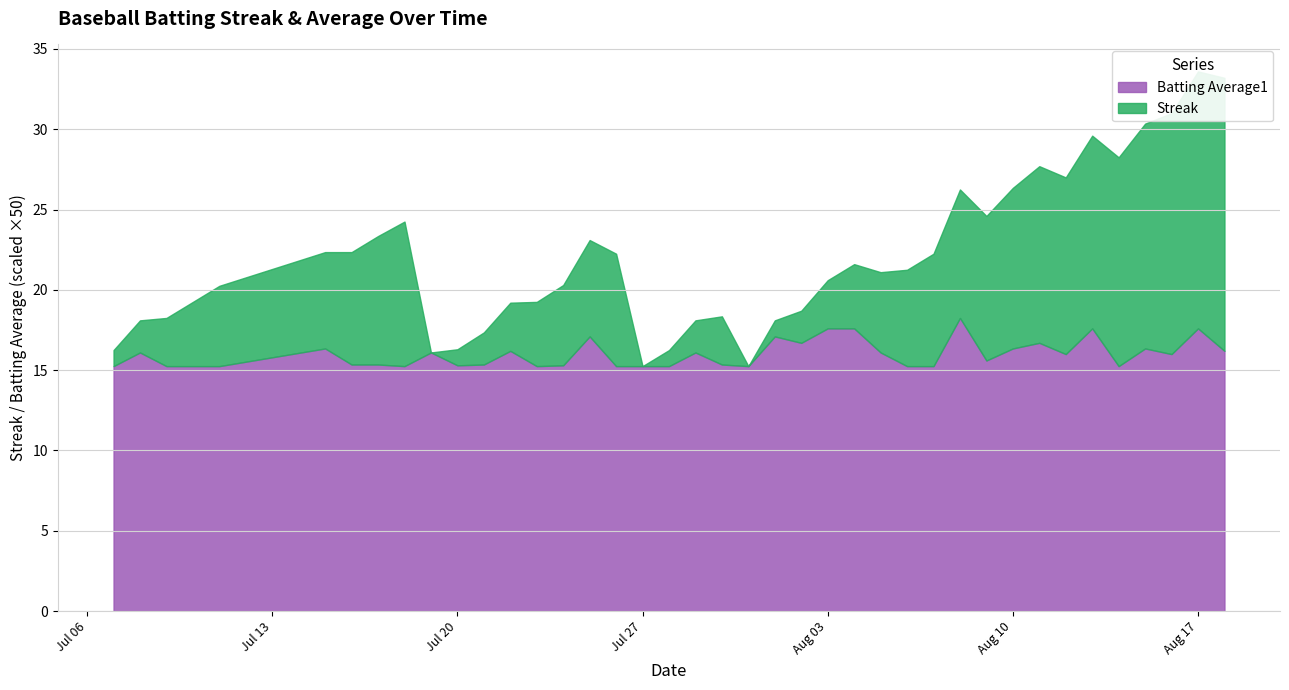

At which category does the chart reach its minimum across all series?

2010-07-19